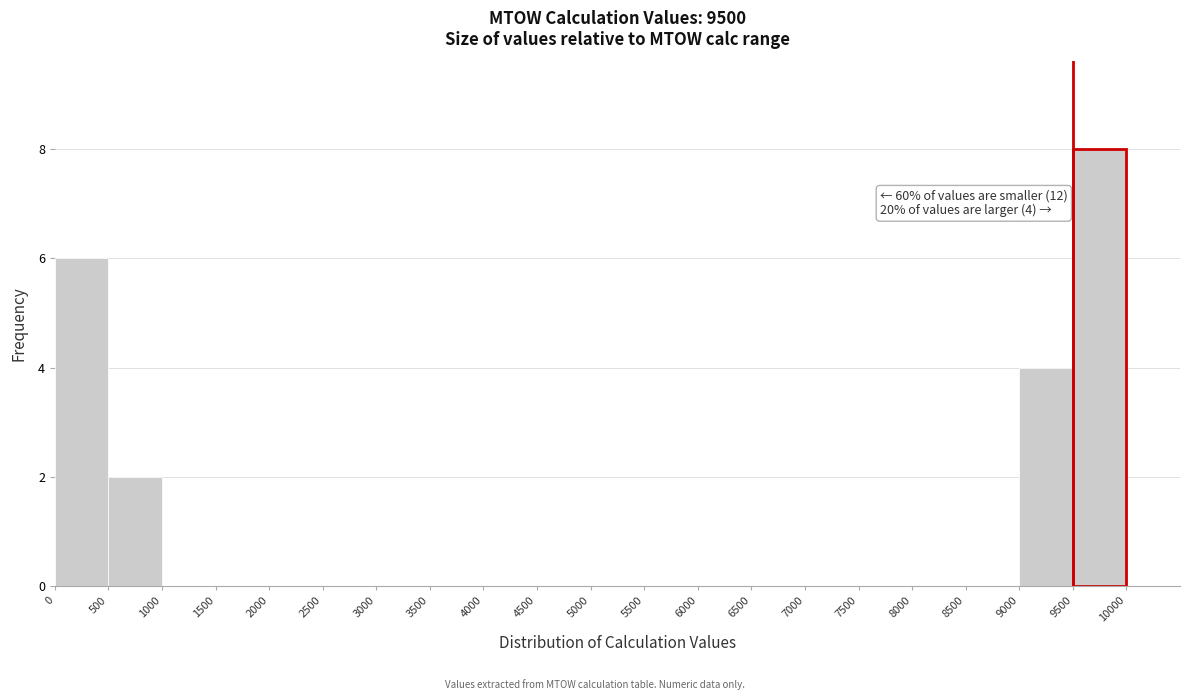

Over which range of the x-axis is the bar tallest?

9500 to 10000